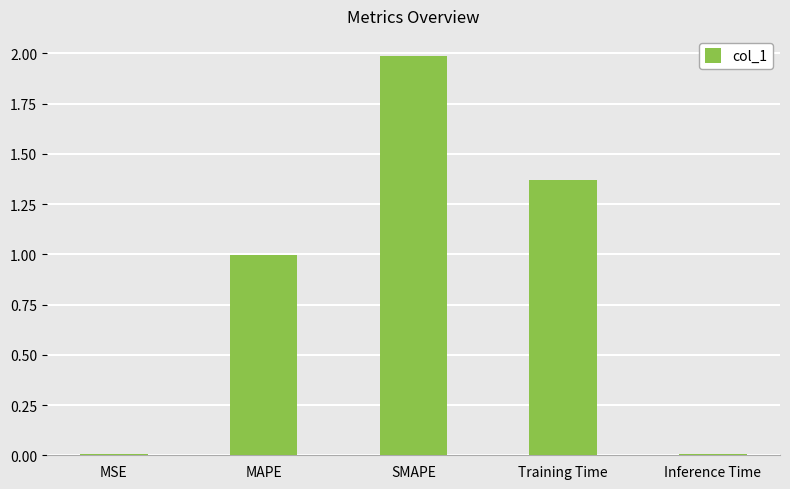

What is the greatest value displayed?

2.0